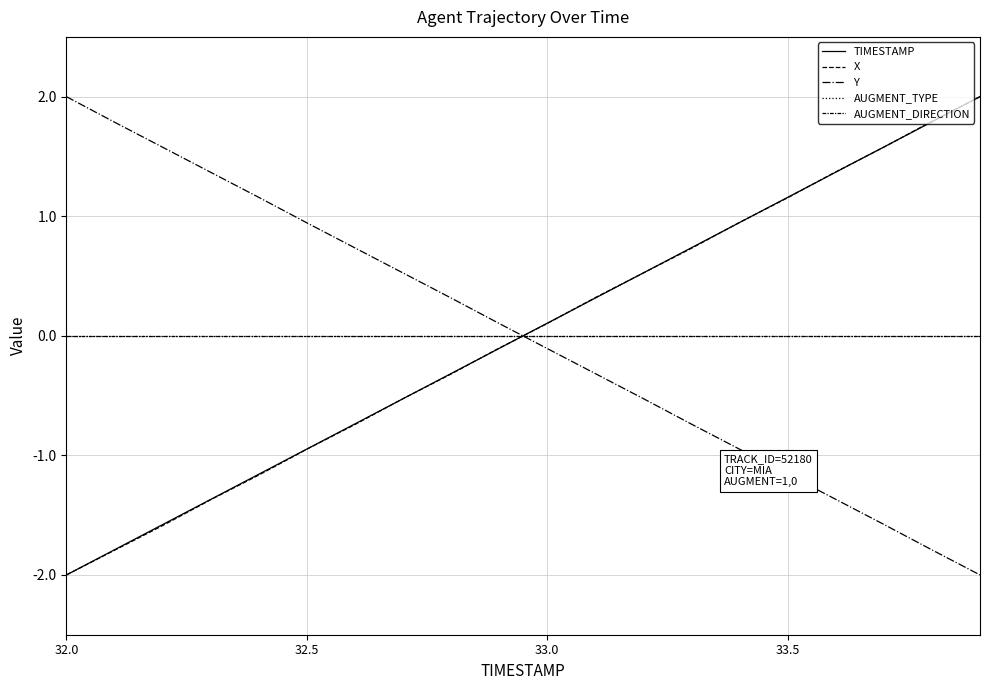

At which category is the sum across all series the highest?

19